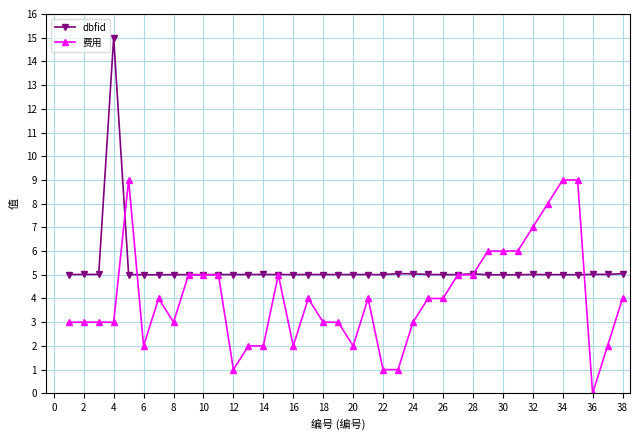

True or false: dbfid has more than 0 points higher than both neighbors.

True